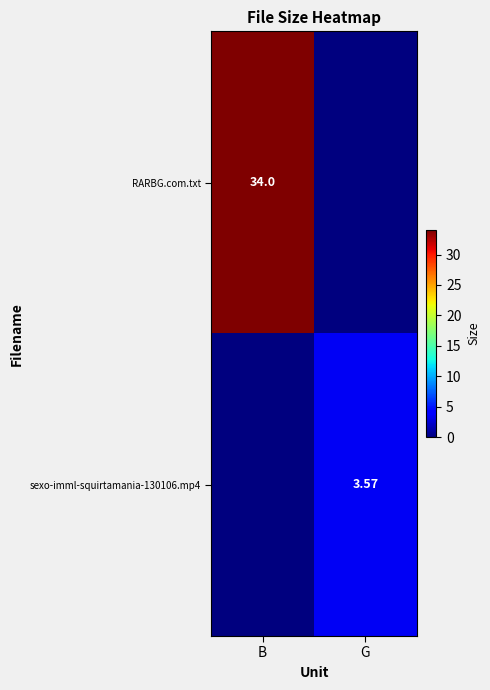

Rank the series by their average value, from lowest to highest.

sexo-imml-squirtamania-130106.mp4, RARBG.com.txt